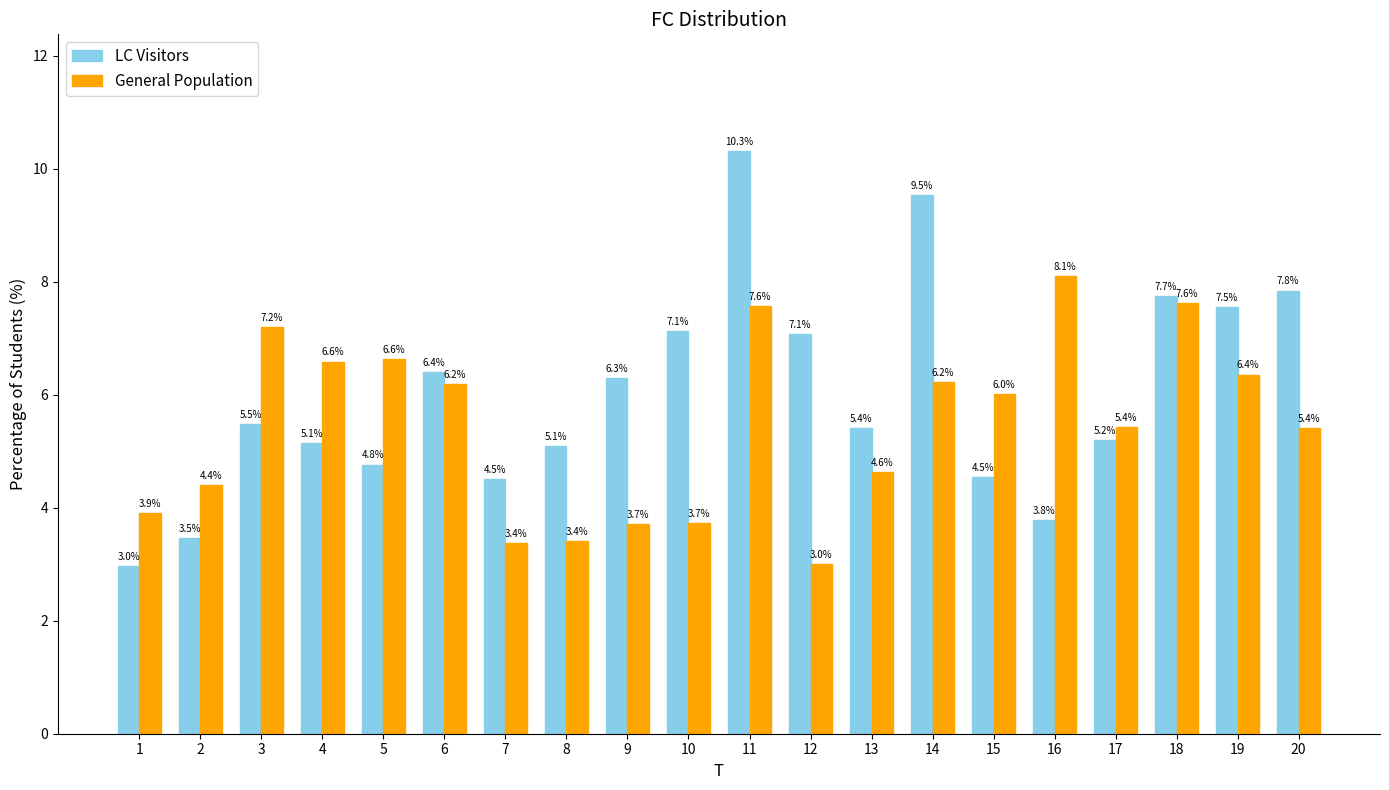

At how many categories does at least one series exceed 9?

2